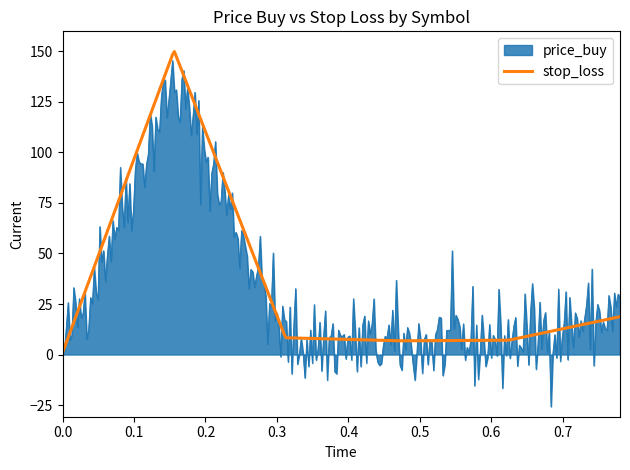

What is the lowest value of the price_buy series?

-25.8